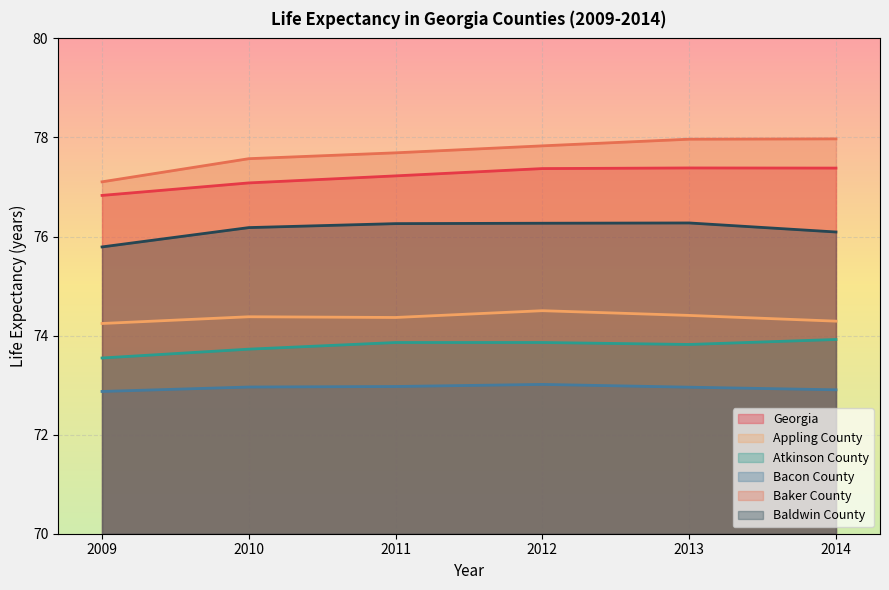

True or false: Appling County has more than 0 points higher than both neighbors.

True